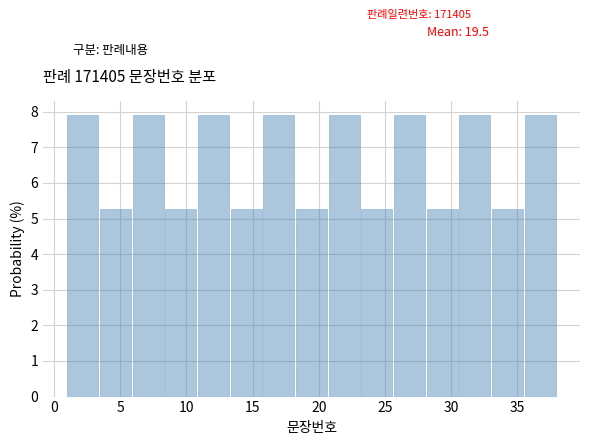

How tall is the bar that spans 20.5 to 23.0 on the x-axis? Neither the bar edges nor the heights are printed on the chart, so give them approximately, as read against the axes.

7.9